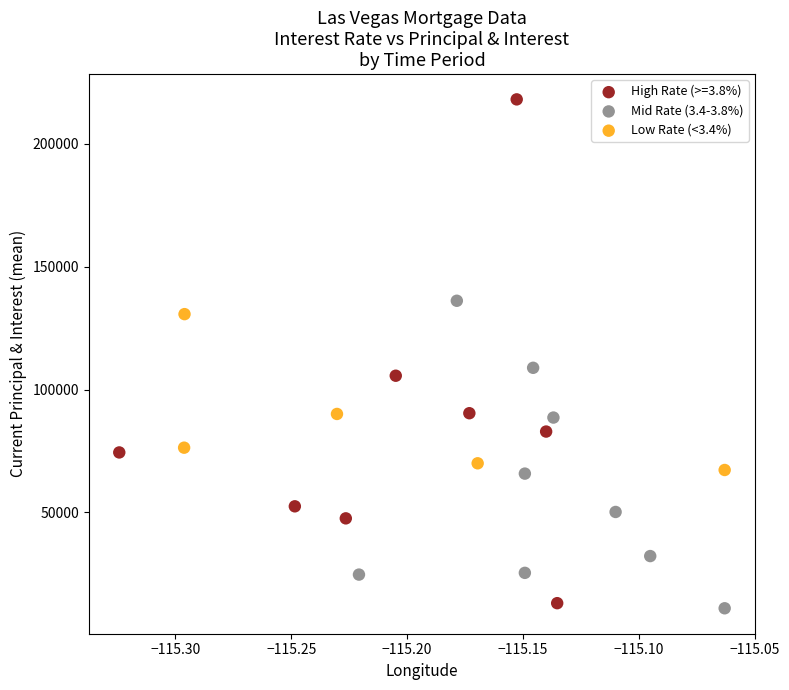

What are all the series names shown in the legend?

High Rate (>=3.8%), Mid Rate (3.4-3.8%), Low Rate (<3.4%)